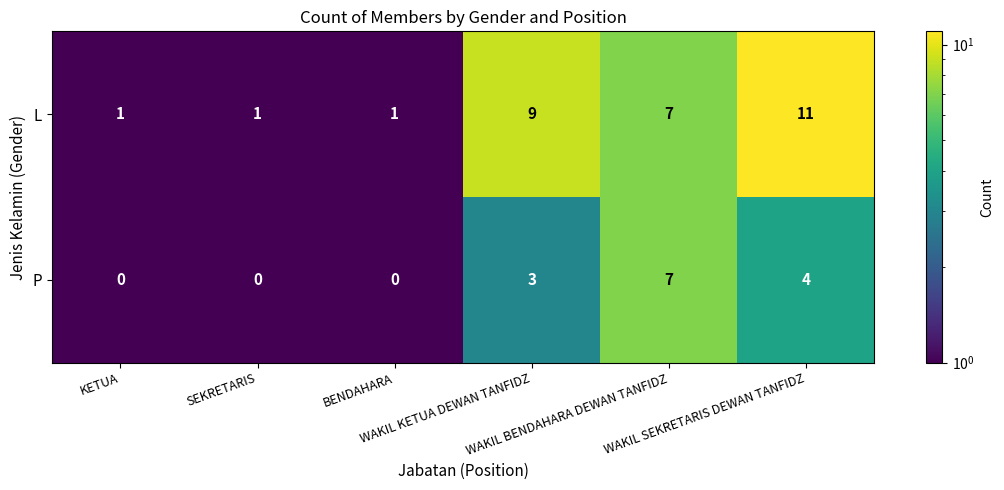

How many P values are between 0 and 4?

5